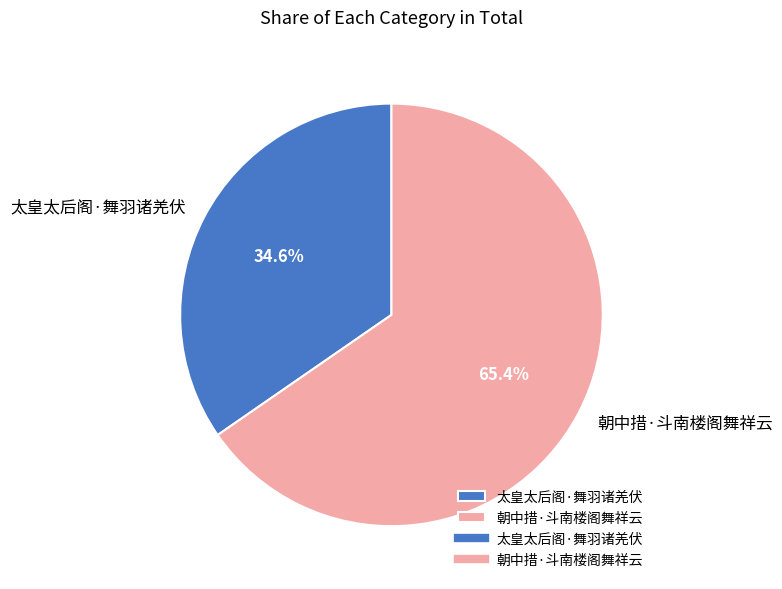

What percentage is the 太皇太后阁·舞羽诸羌伏 slice, to the nearest percent?

35%